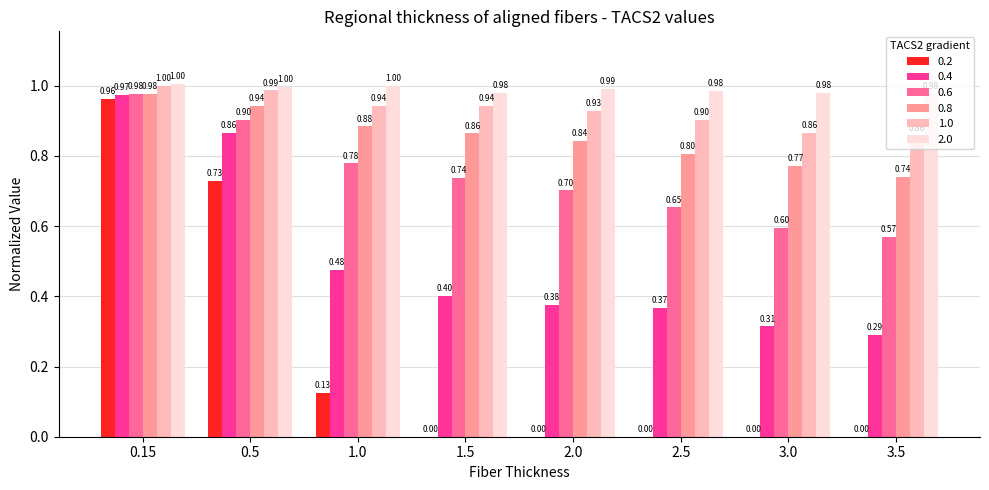

How many data points in 0.2 are above 0?

3